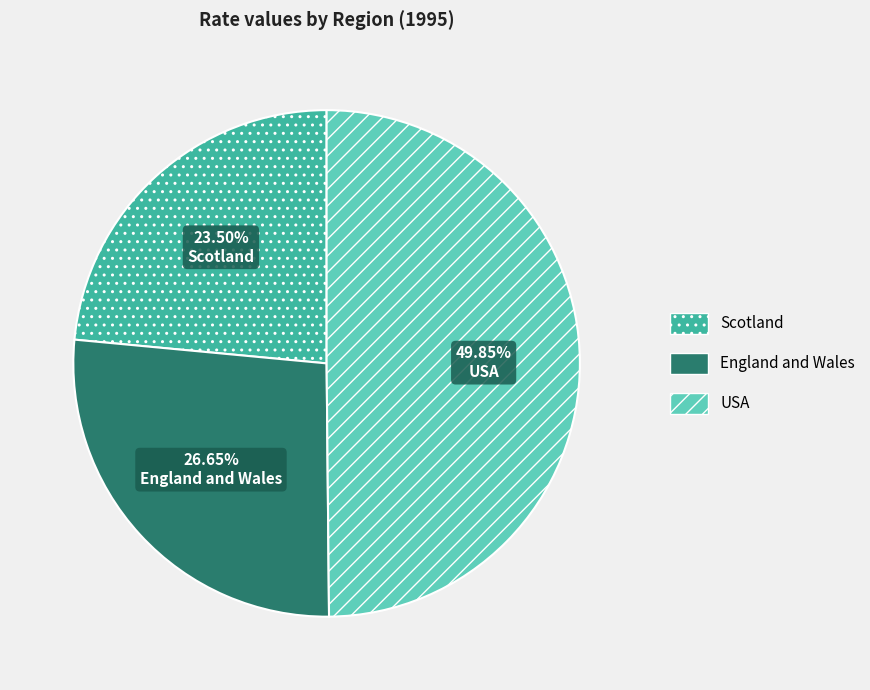

What percentage is NOT represented by Scotland?

76.5%